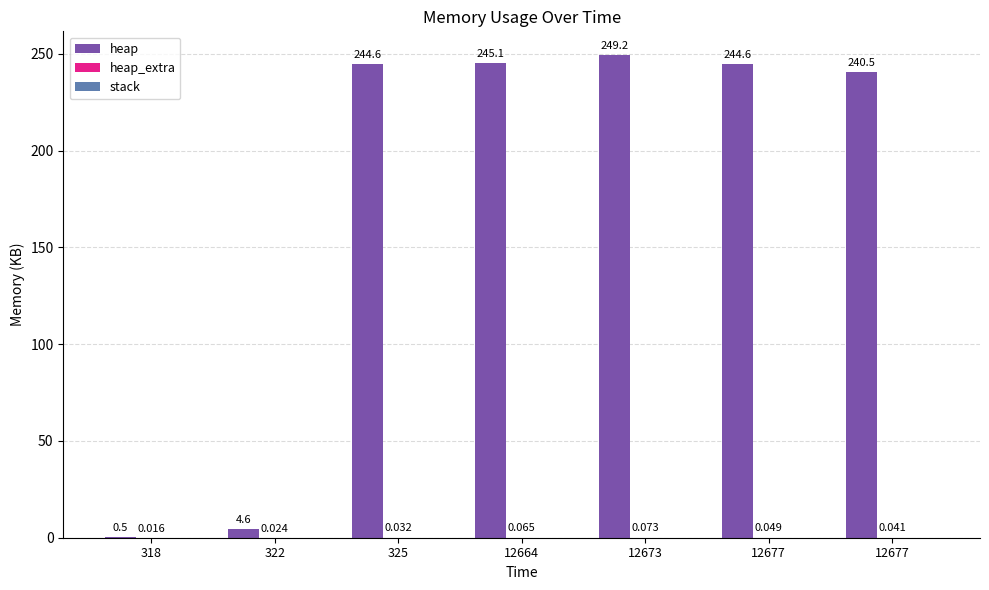

At which label does heap_extra reach its minimum?

318